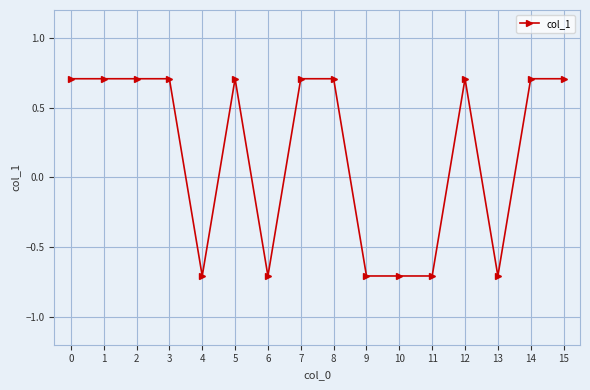

What is the difference between the maximum and minimum values?

1.4